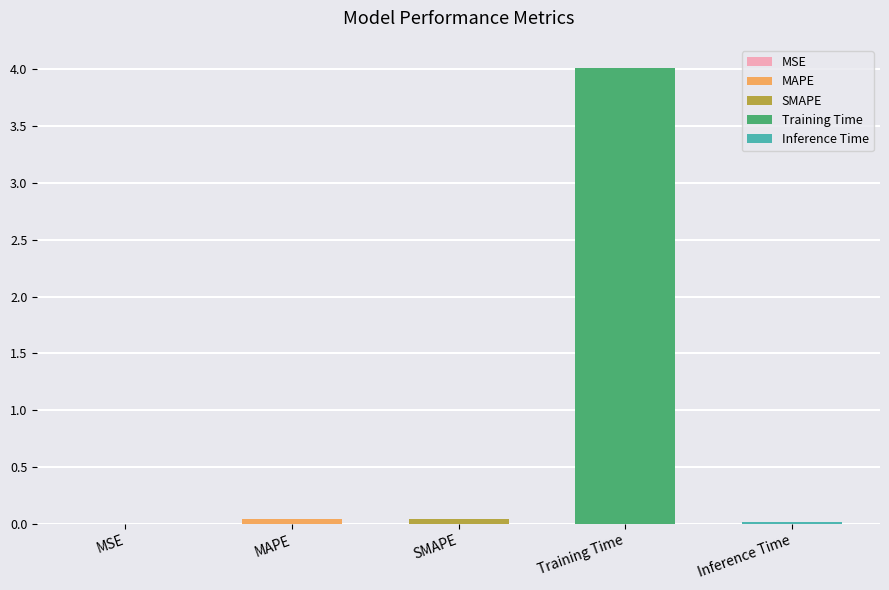

The value at Training Time is 4.0. True or false?

True